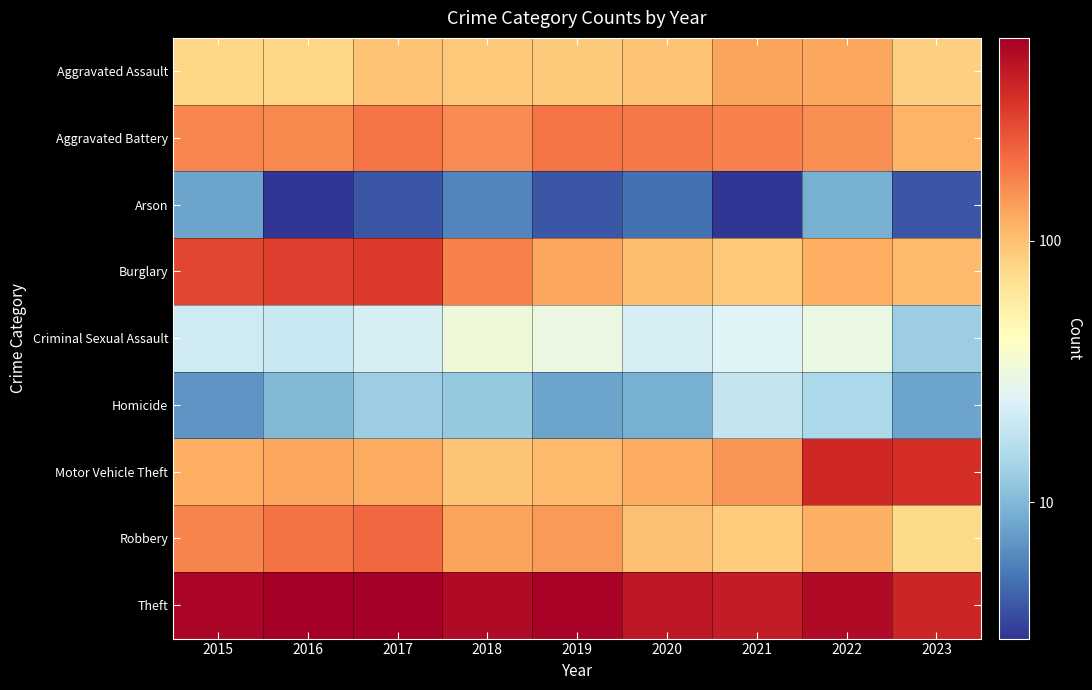

Which series has the widest spread of values?

Motor Vehicle Theft